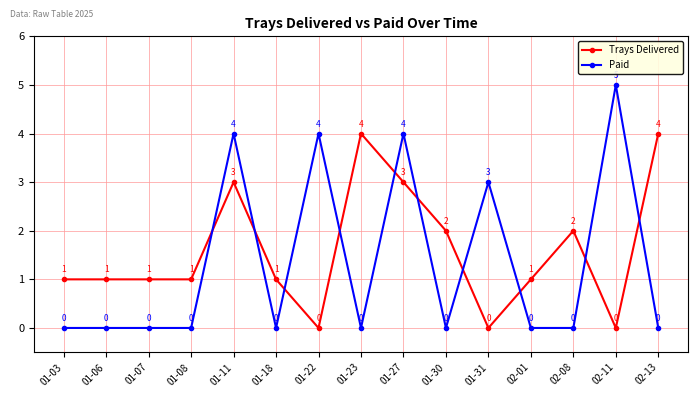

Reading right to left, extract all data points from this chart.

Trays Delivered: 4	0	2	1	0	2	3	4	0	1	3	1	1	1	1
Paid: 0	5	0	0	3	0	4	0	4	0	4	0	0	0	0